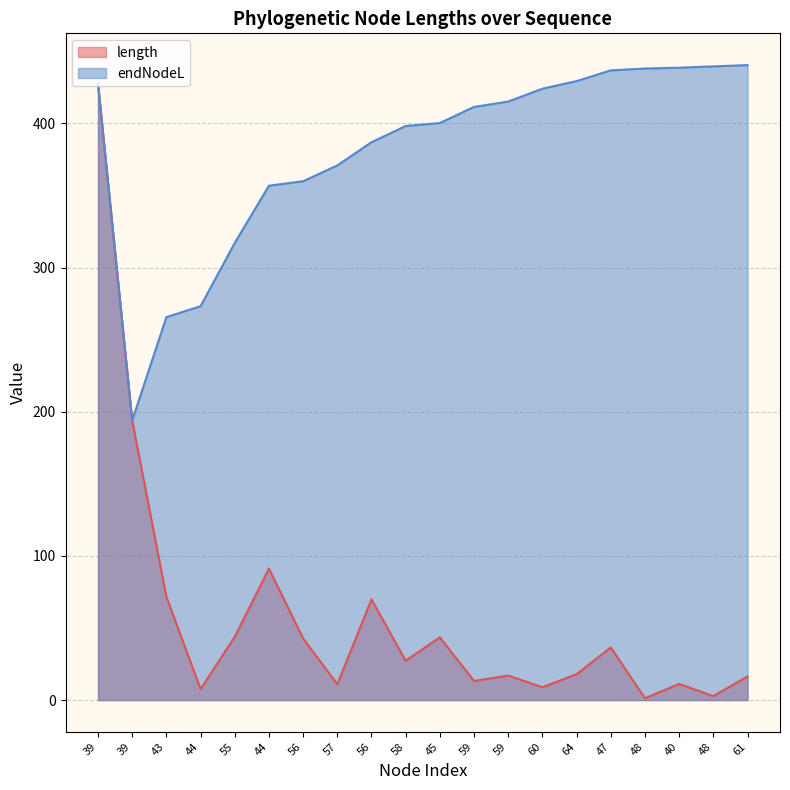

What is the maximum value for length?

427.4